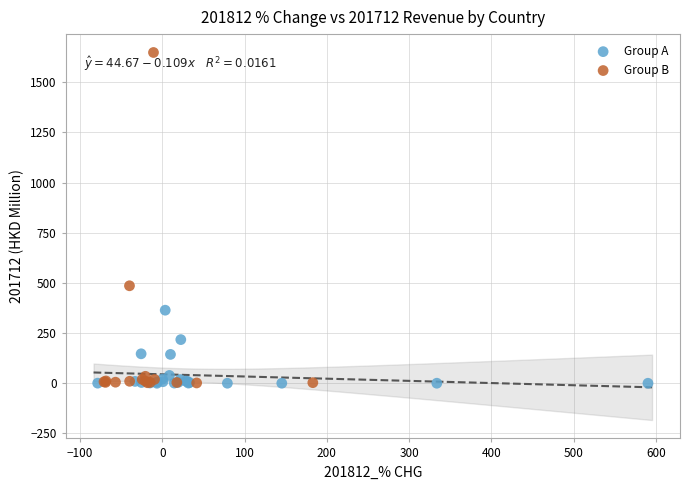

Which series contains the highest Y value?

Group B